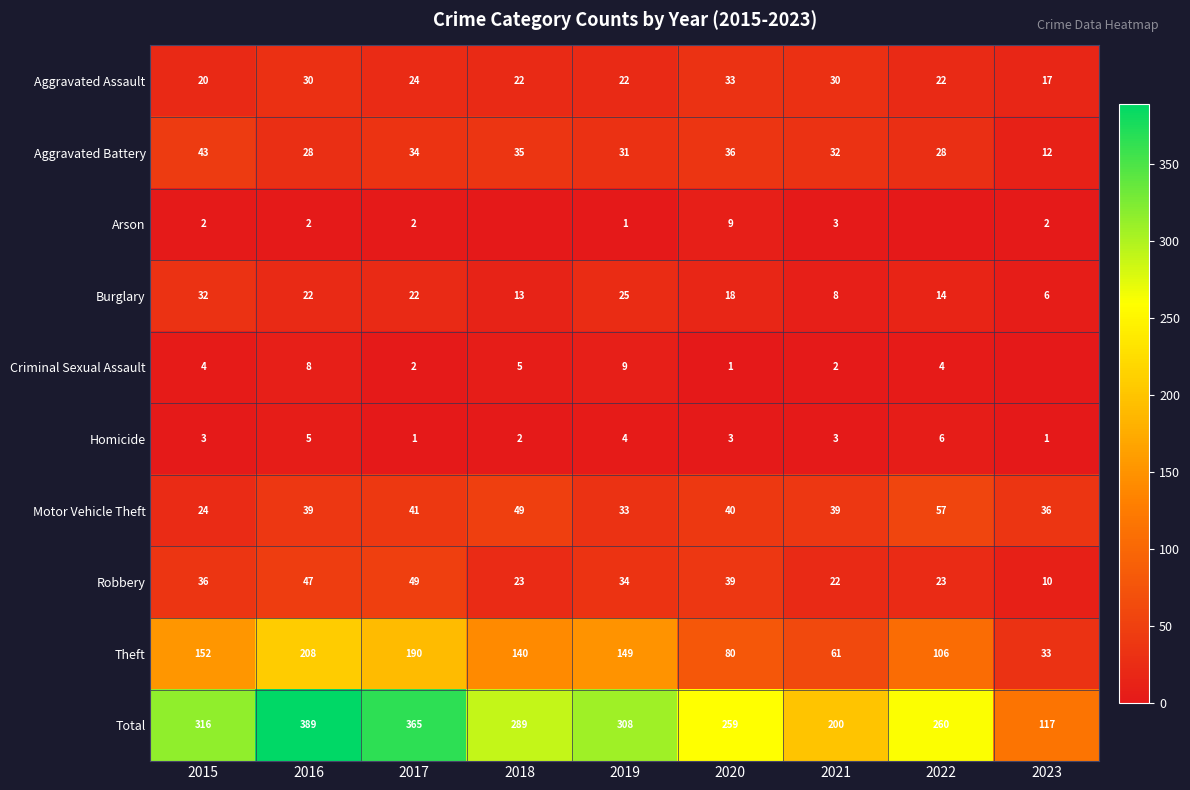

At which label is Aggravated Assault closest to 25?

2017